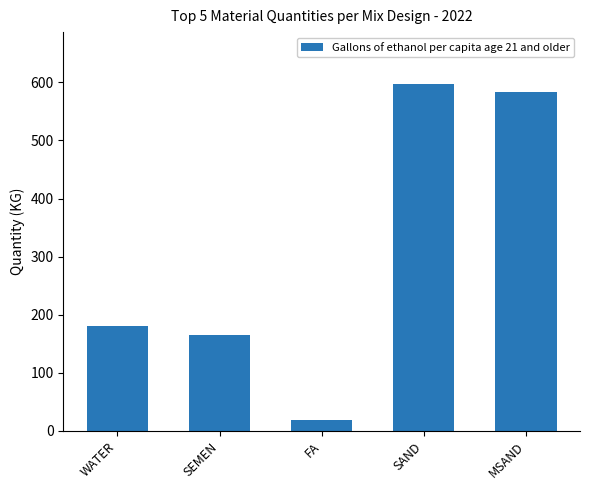

Is it true that the value at SAND is 597?

True